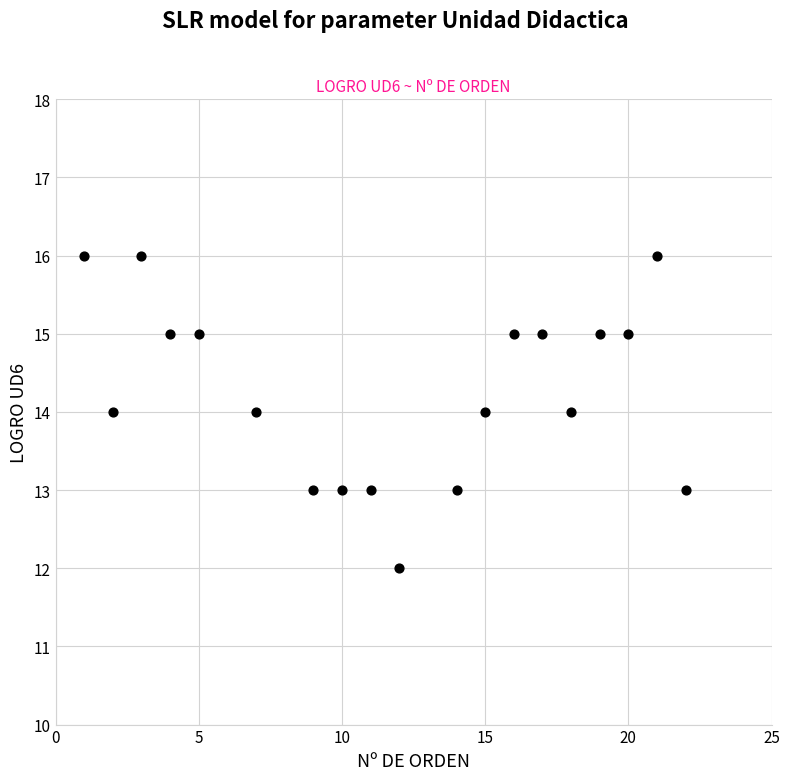

What is the range of Y values (max minus min)?

4